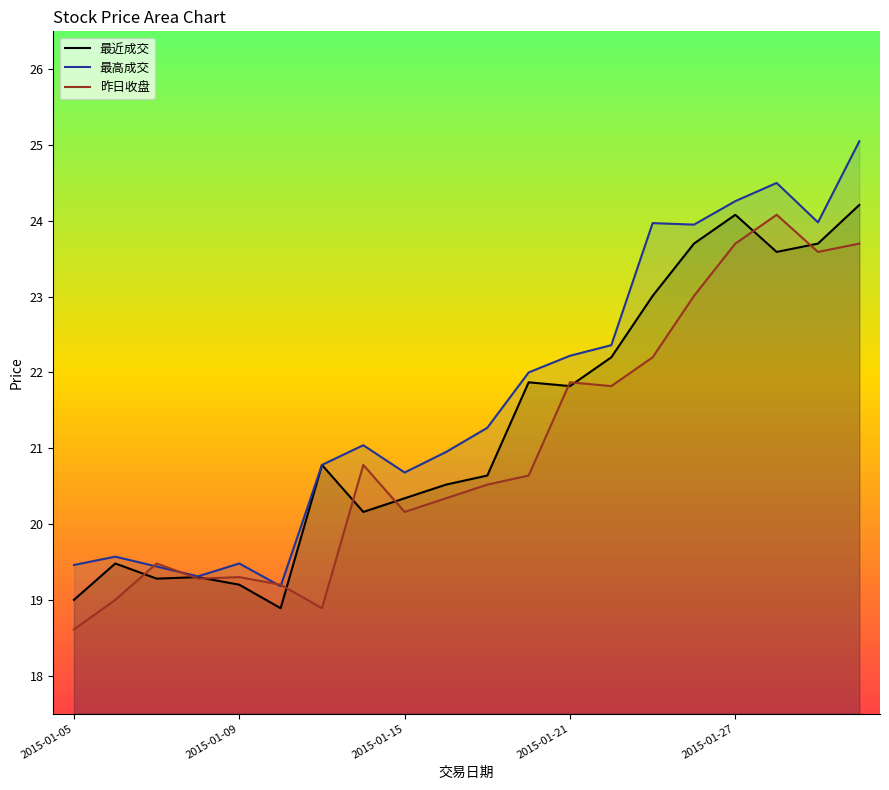

What is the minimum value for 昨日收盘?

18.6